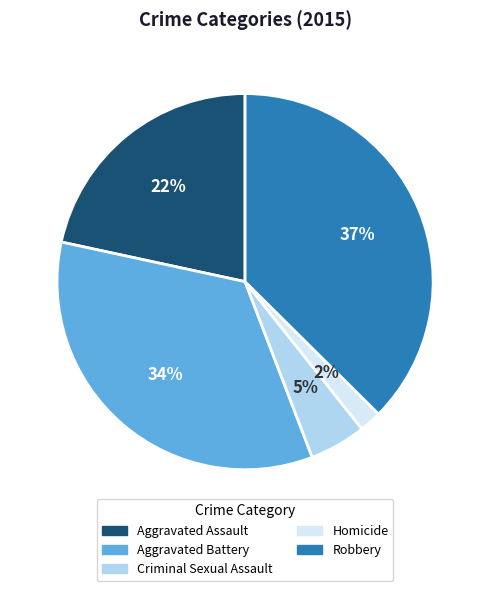

To the nearest percent, what is the average slice percentage?

20%